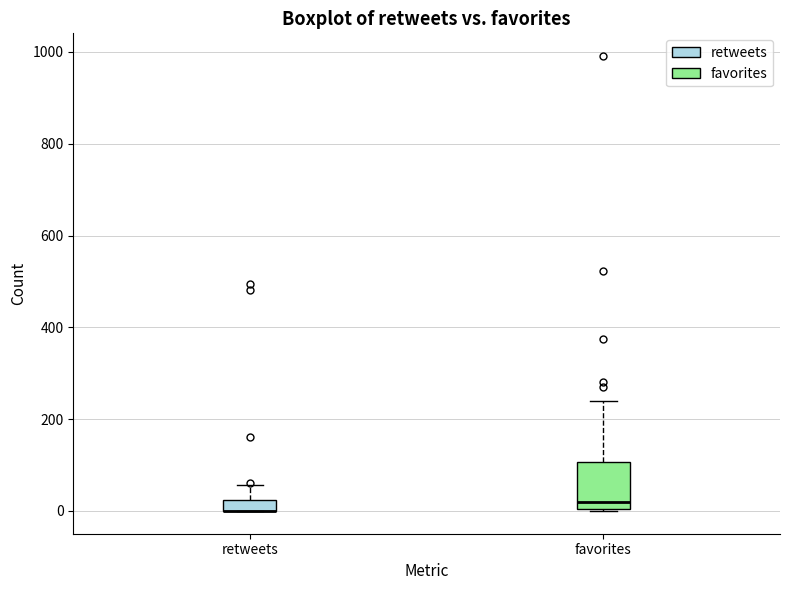

Comparing the boxes themselves (not the whiskers), which one is the tallest?

favorites